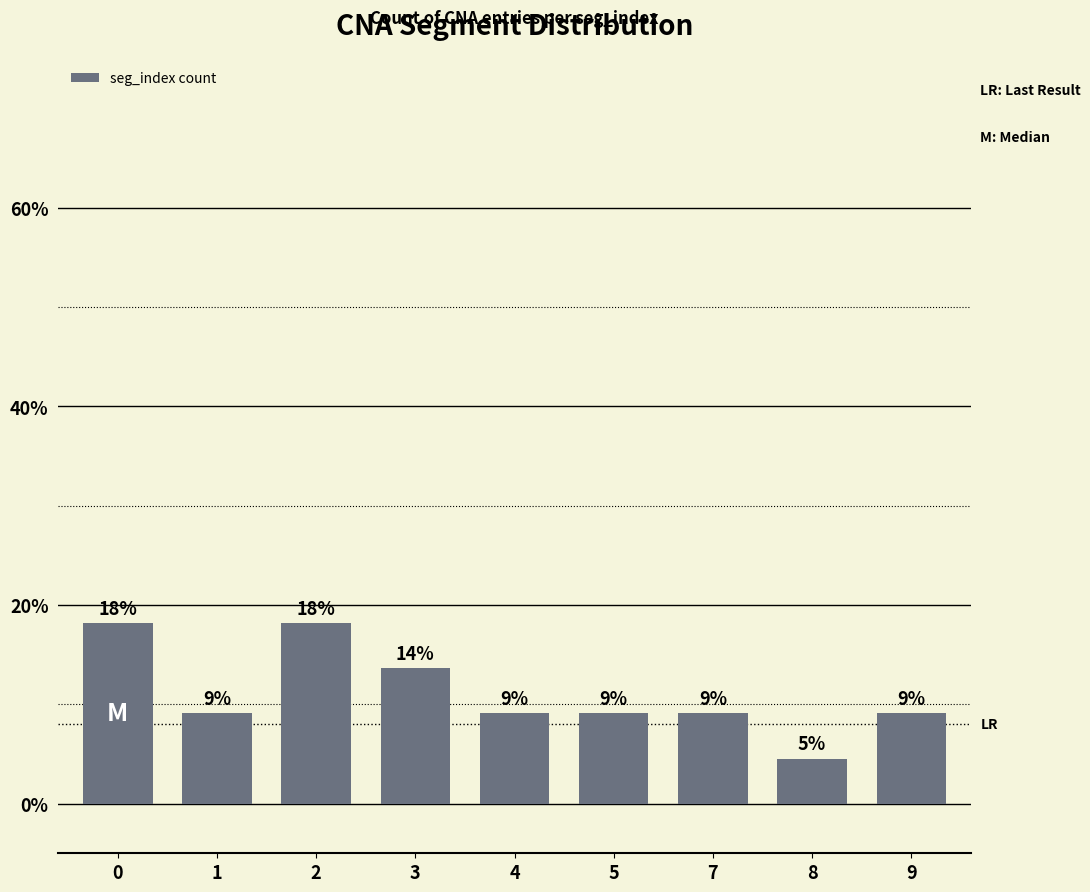

What value does the data have at 8?

4.5